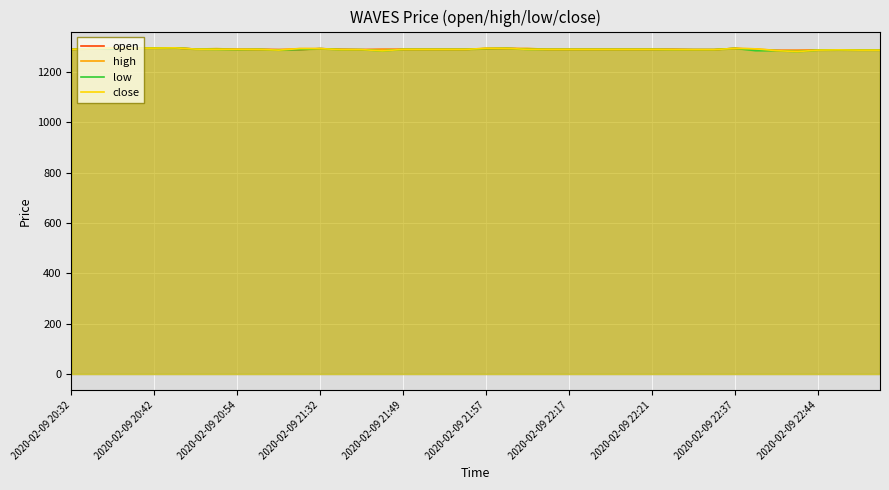

At which label does close first exceed 1290?

2020-02-09 20:42